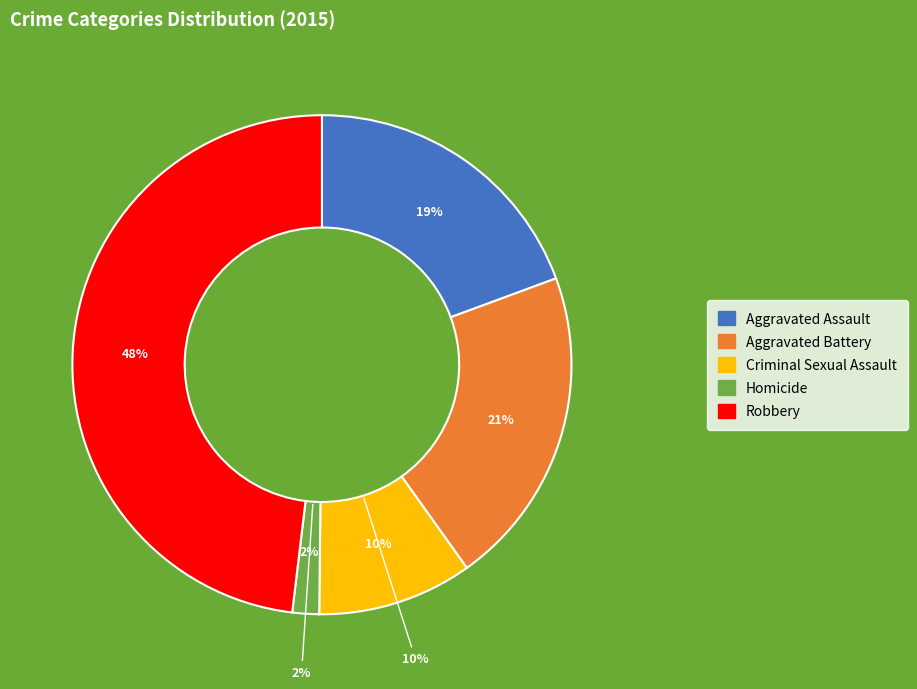

To the nearest percent, what is the difference between the largest and smallest slice percentages?

46%